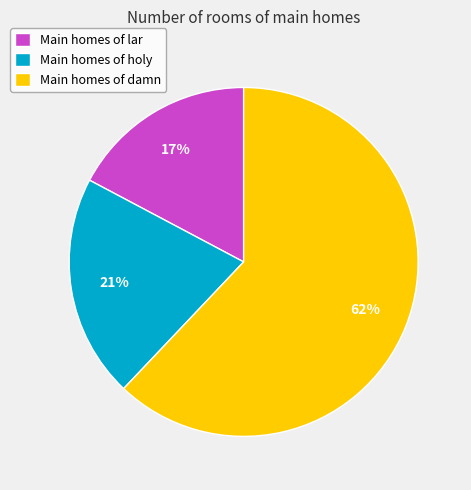

Which slice is the largest?

Main homes of damn